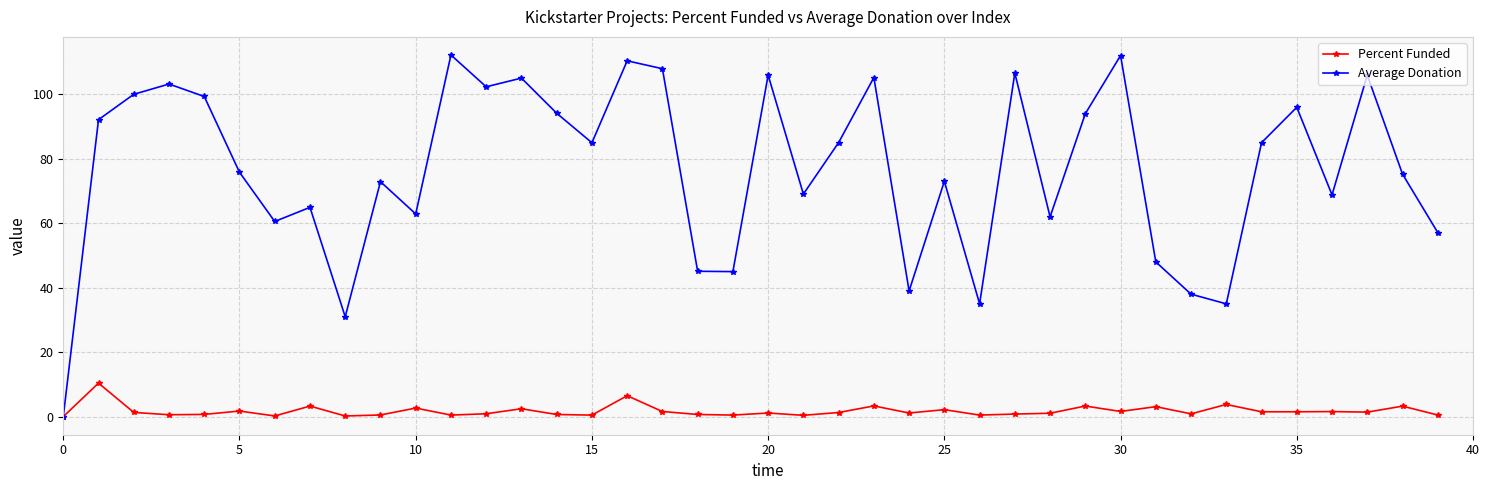

How many interior local peaks does the Average Donation series have?

13